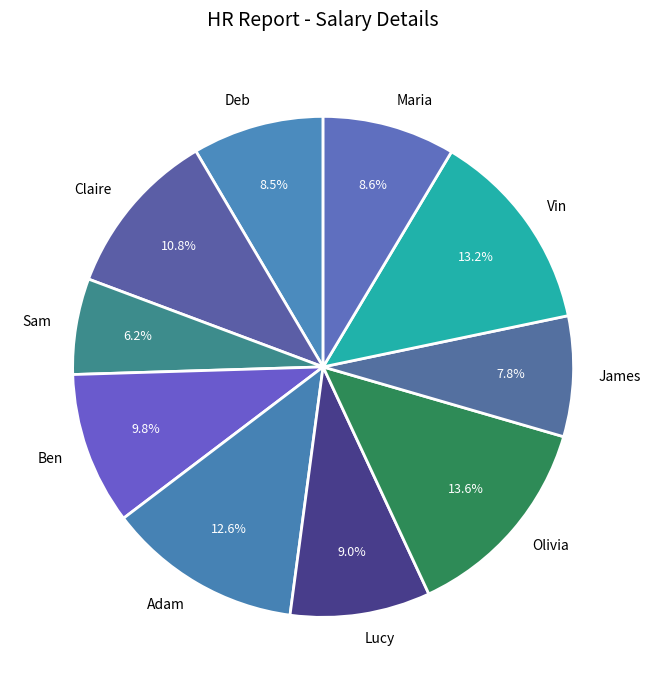

Count the number of slices in the pie.

10